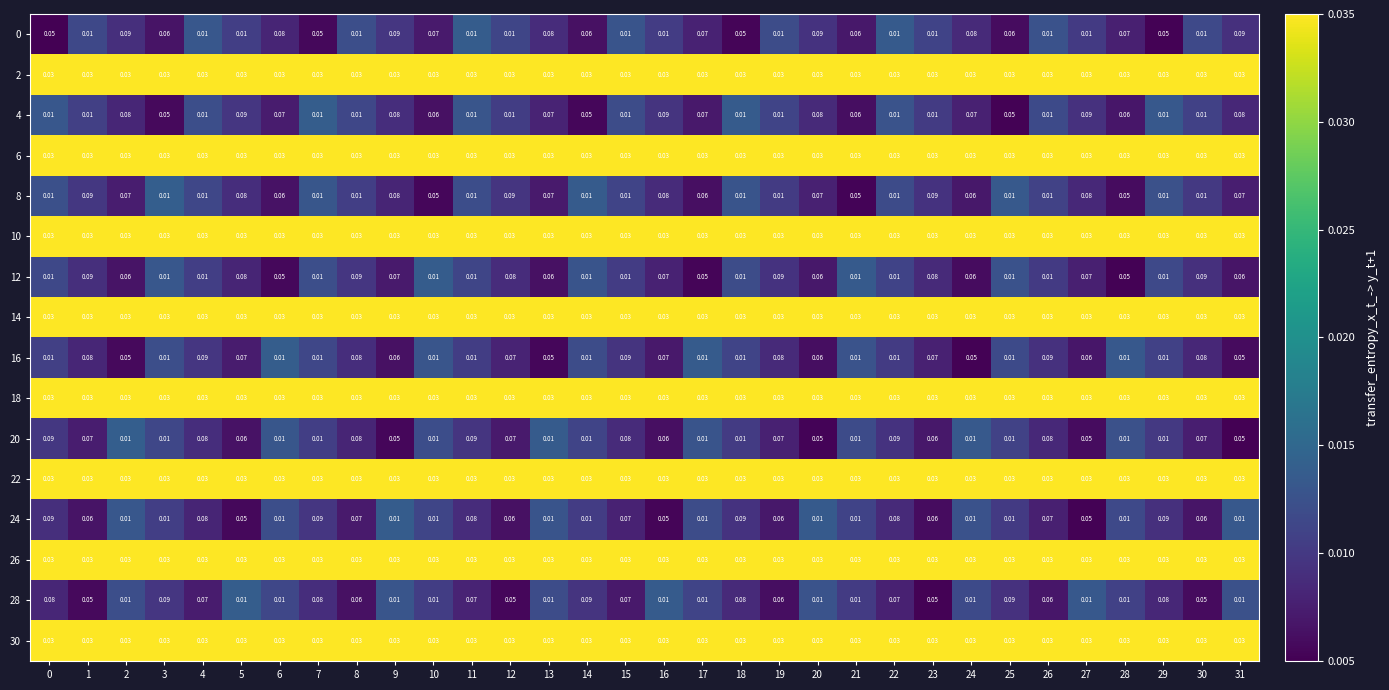

Is the value of 30 at 5 greater than the value of 4 at 6?

No